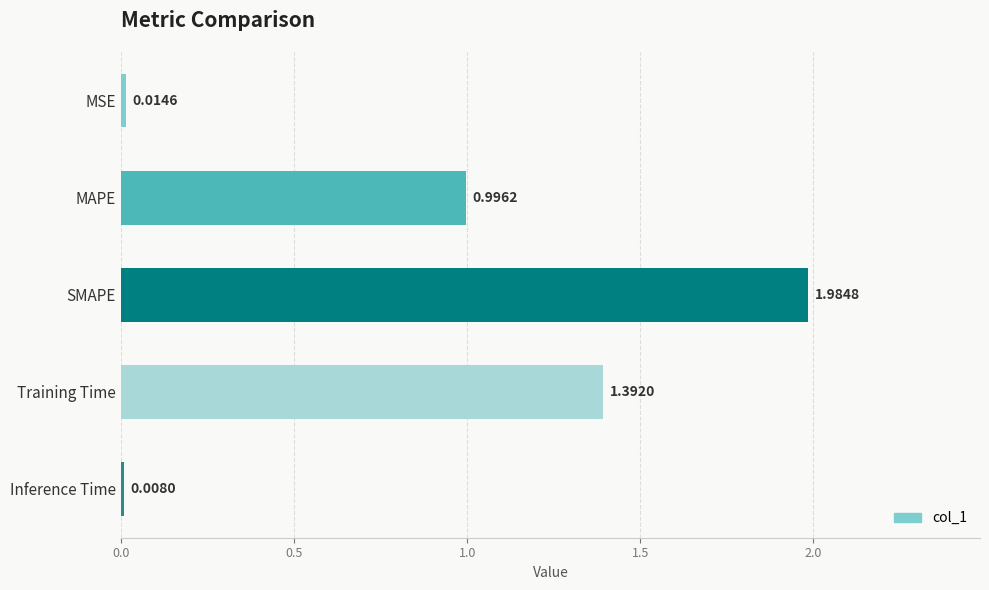

What is the average value?

0.9